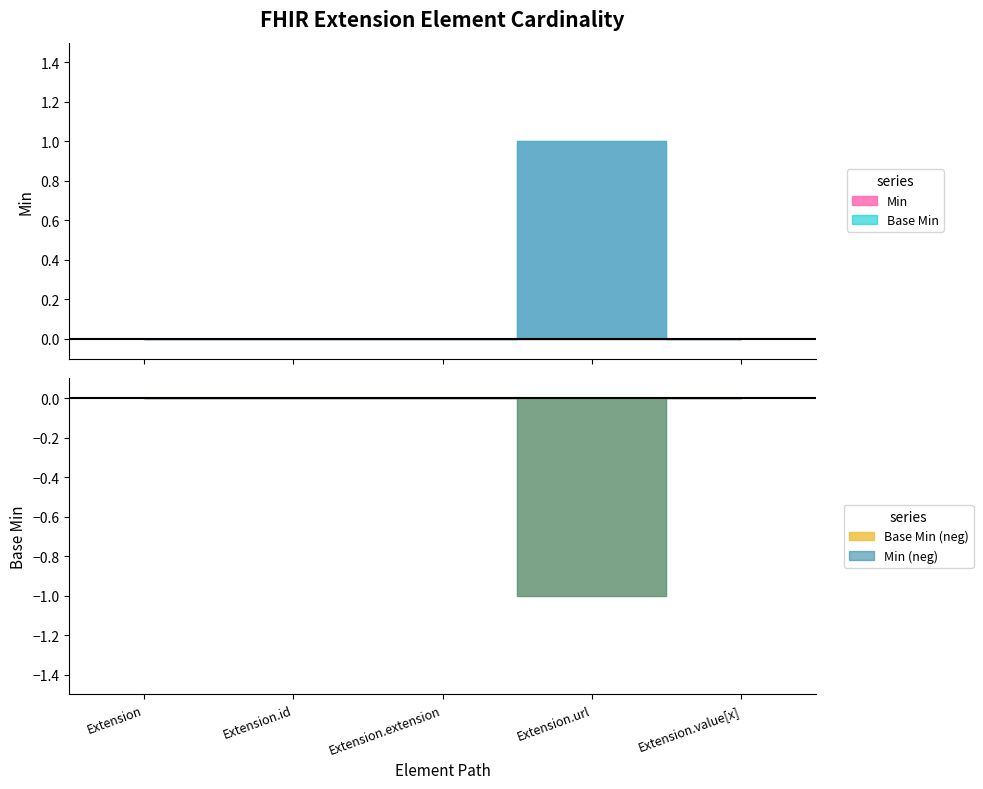

In Base Min, how many points are higher than both neighbors (excluding endpoints)?

1